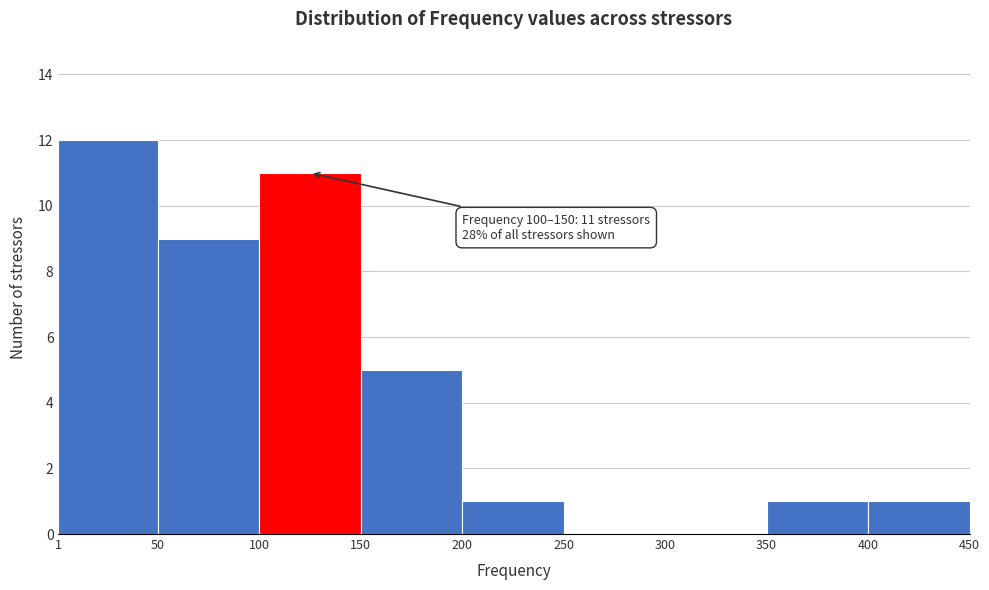

Over which range of the x-axis is the bar tallest?

1 to 50